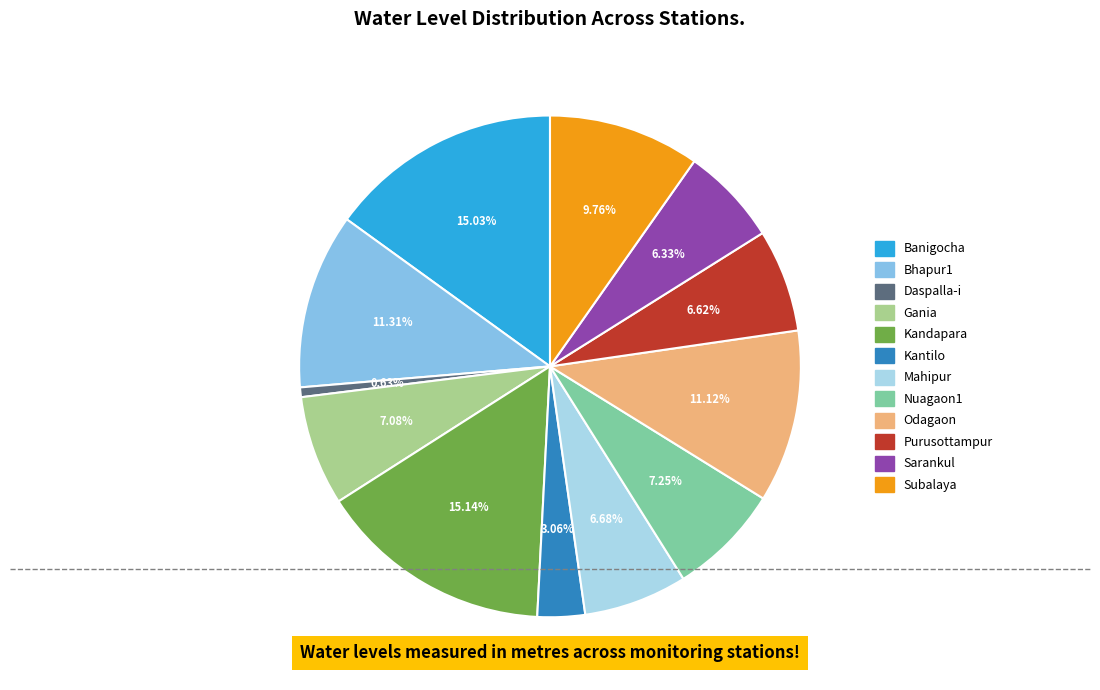

What percentage is the Daspalla-i slice, to the nearest percent?

1%